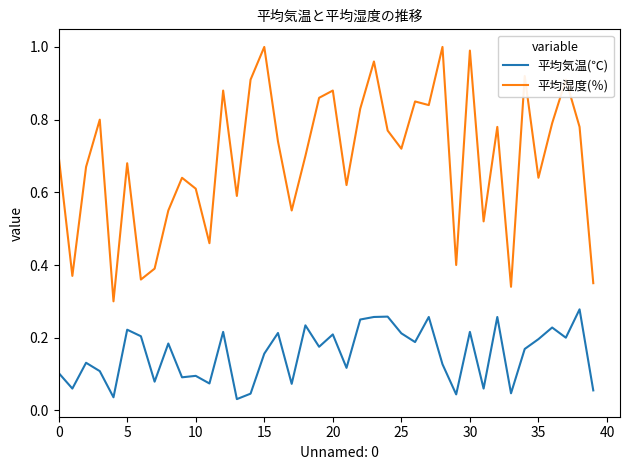

Does the chart have visible grid lines?

No